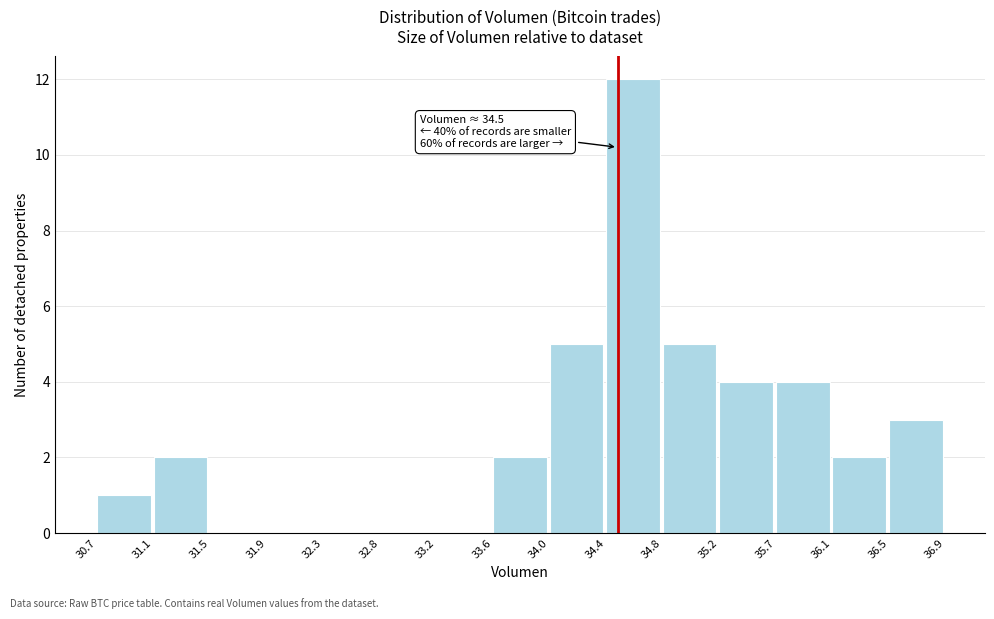

Over which range of the x-axis is the bar tallest?

34.4 to 34.8